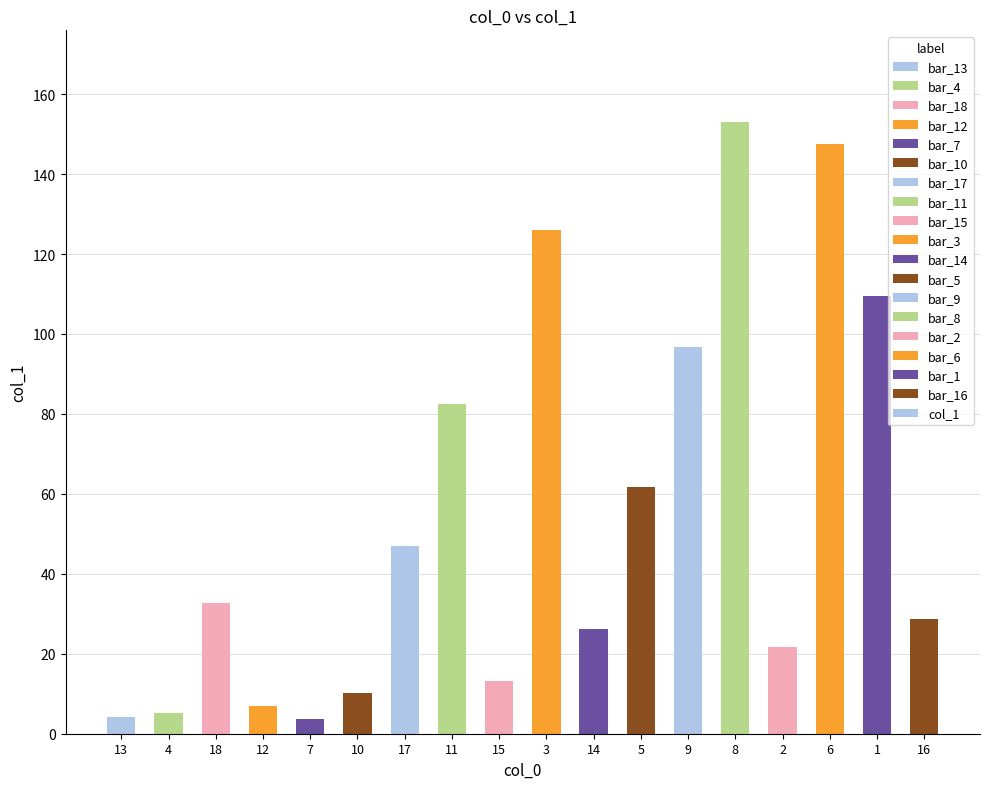

Is it true that the value at 2 is 21.7?

True